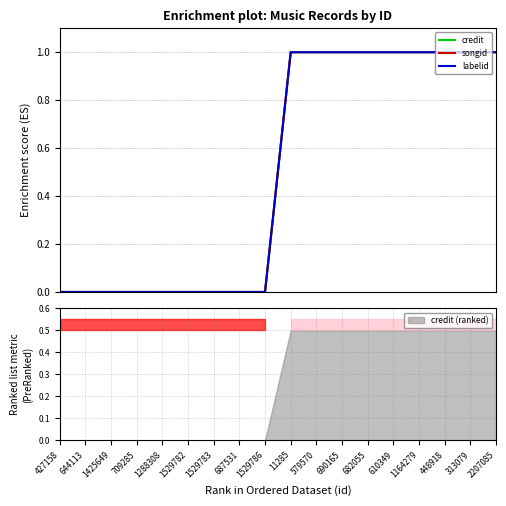

What is the label of the 3rd point from the right?

448918